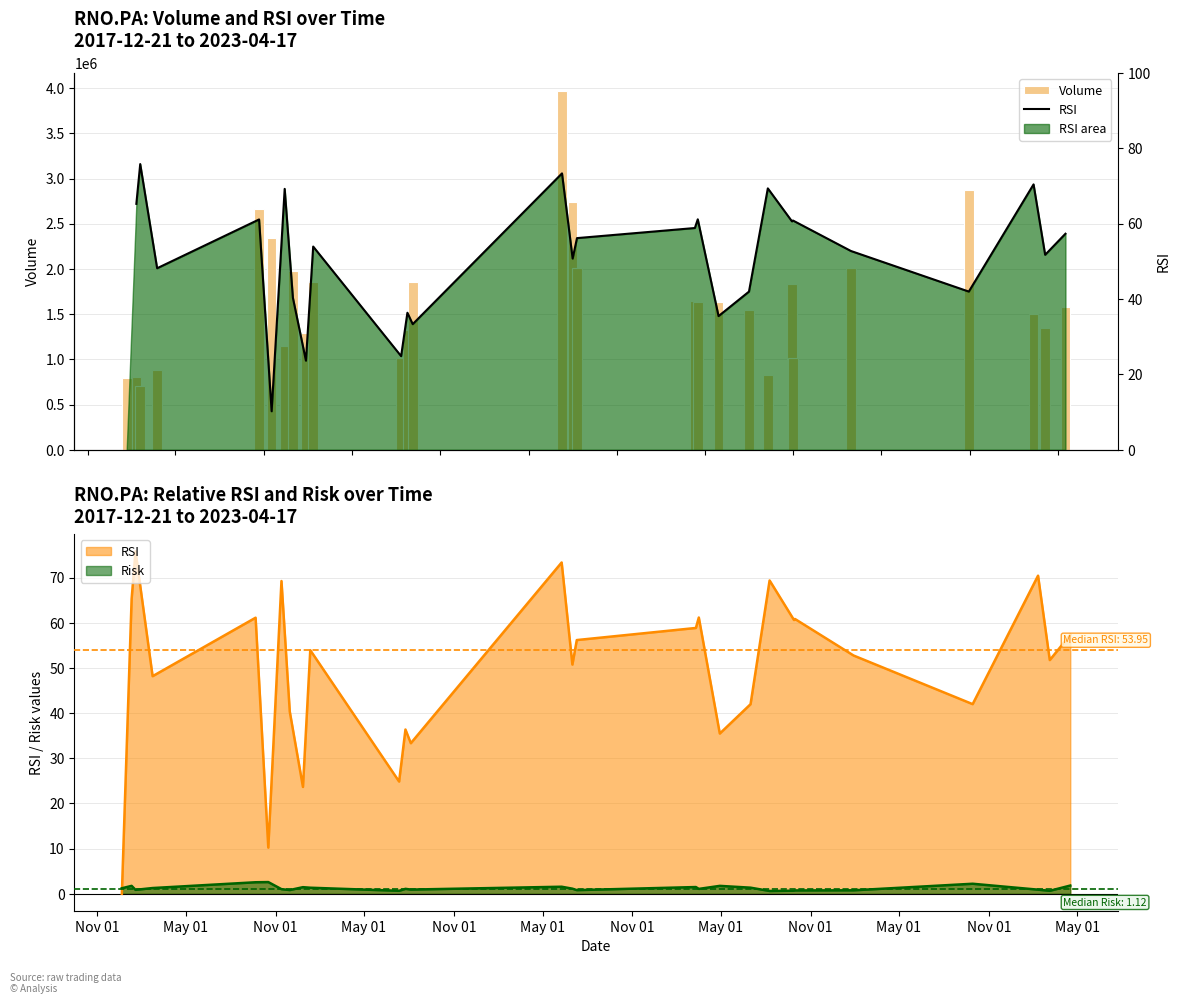

What is the label of the 4th bar from the left?

May 01